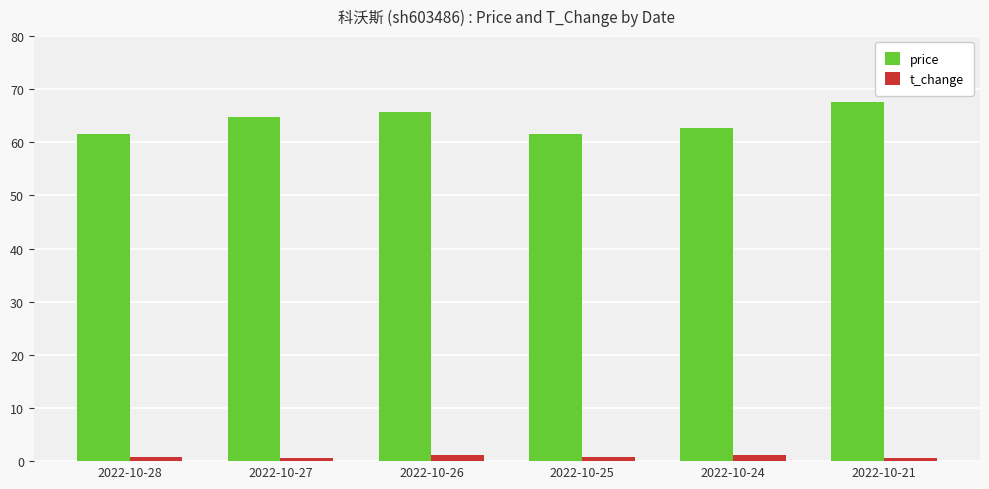

Which series has the largest total across all categories?

price